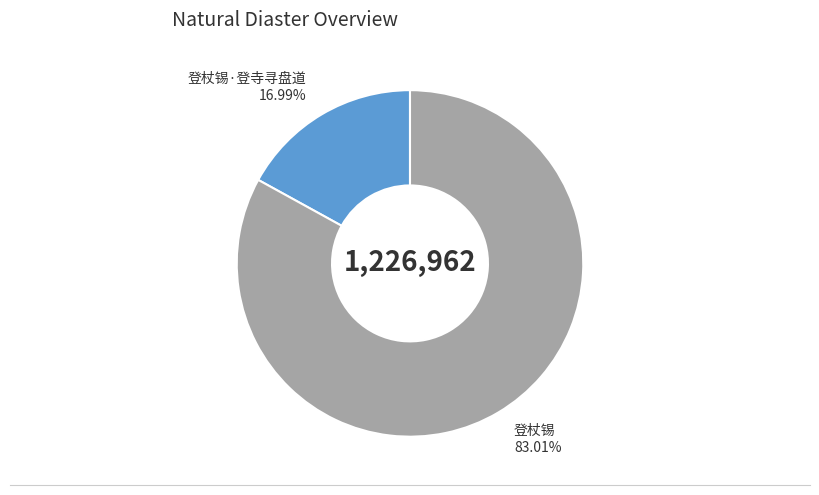

What percentage is NOT represented by 登杖锡?

17.0%